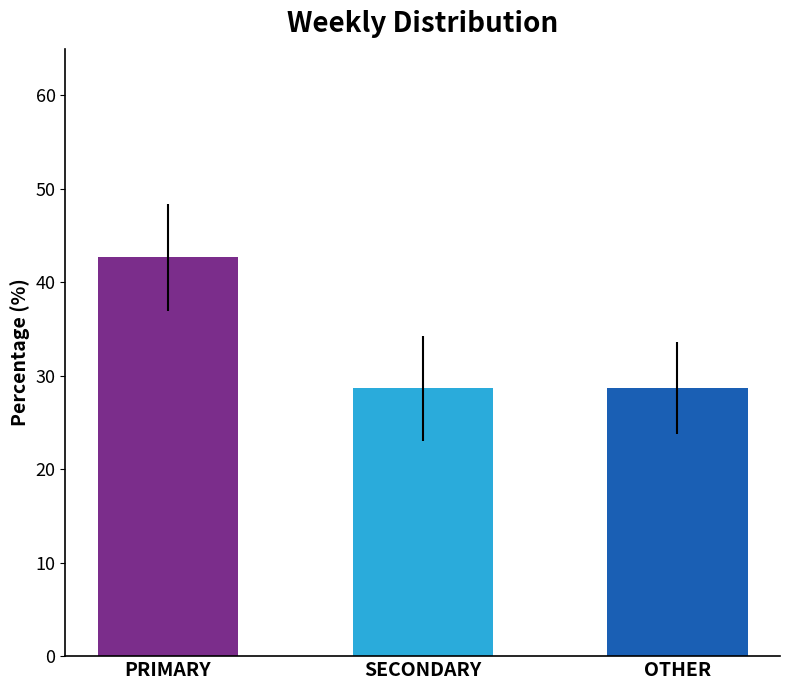

Which series has the widest spread of values?

PRIMARY